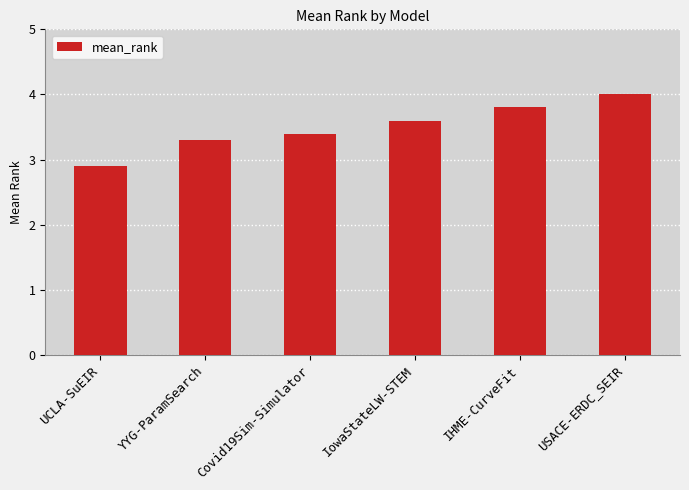

What is the change in value from Covid19Sim-Simulator to USACE-ERDC_SEIR?

+0.6